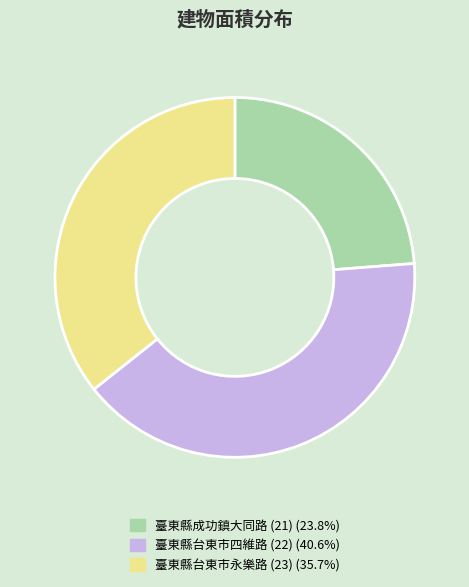

Is there any slice that represents more than half of the pie?

No